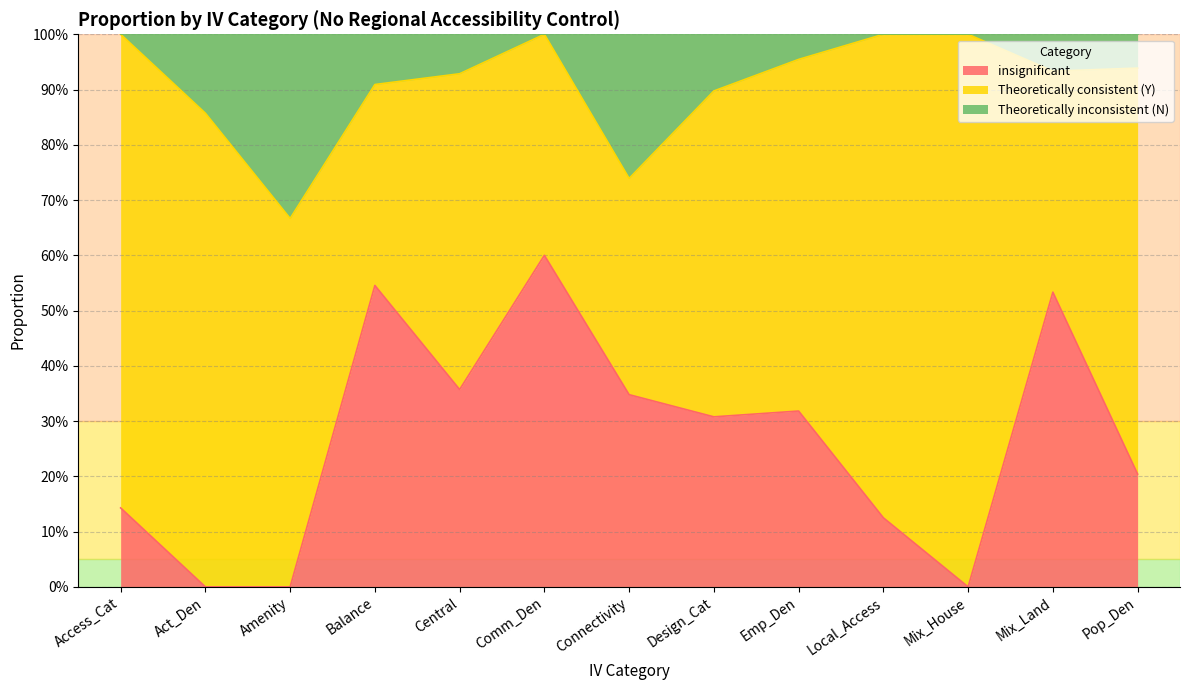

What is the spread (max minus min) of values at Act_Den?

0.9